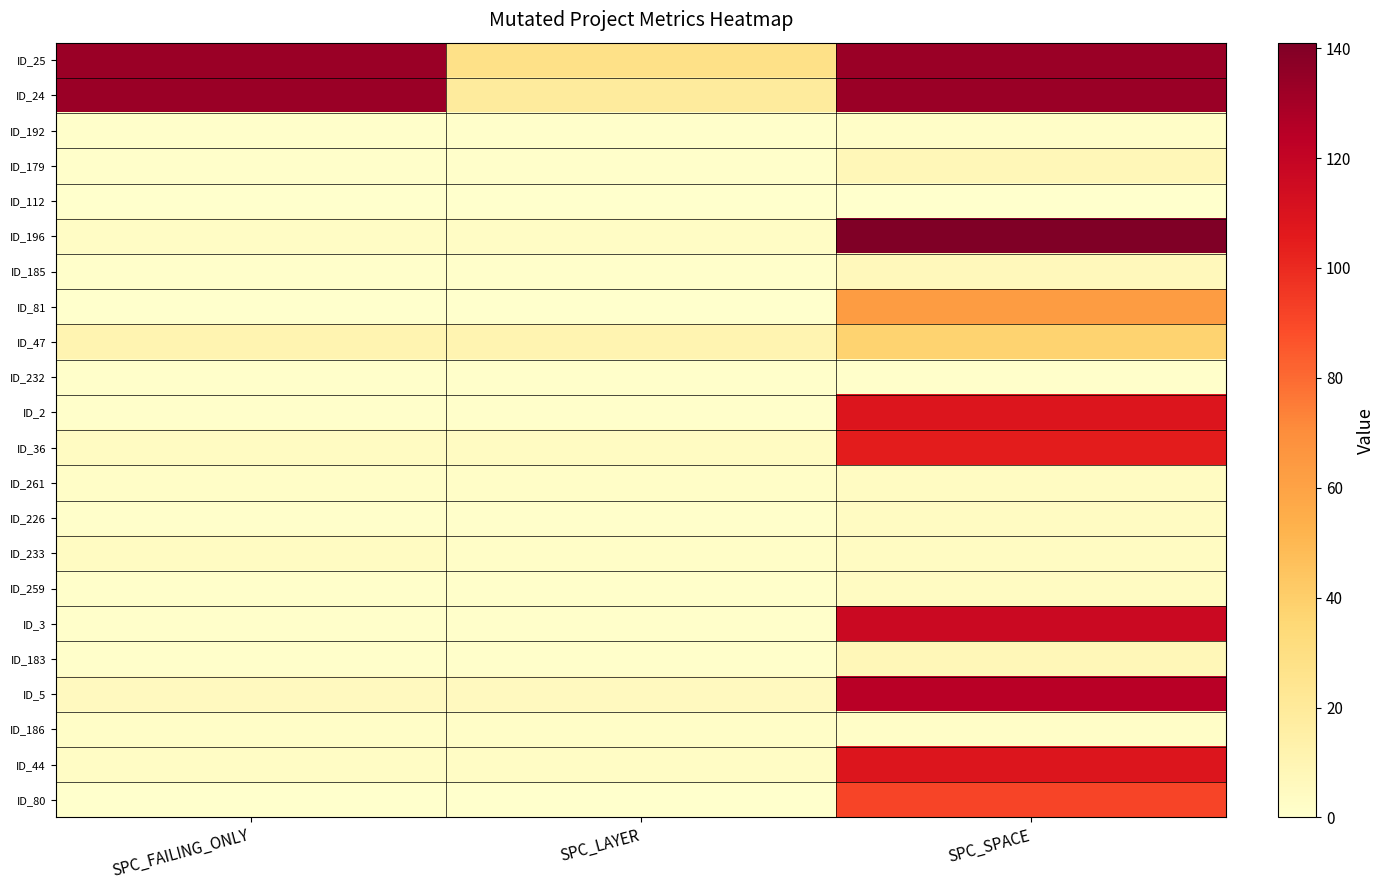

At how many categories does at least one series exceed 55?

2